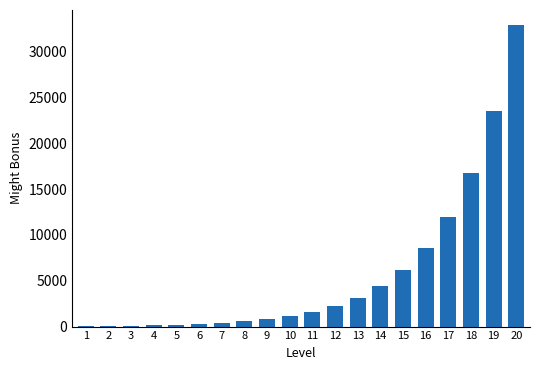

True or false: the data shows 160 at 4.

True